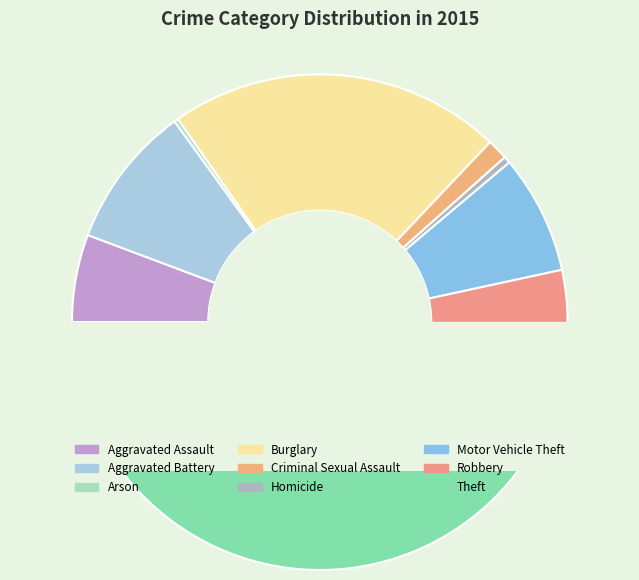

Is there a majority slice in this chart?

No